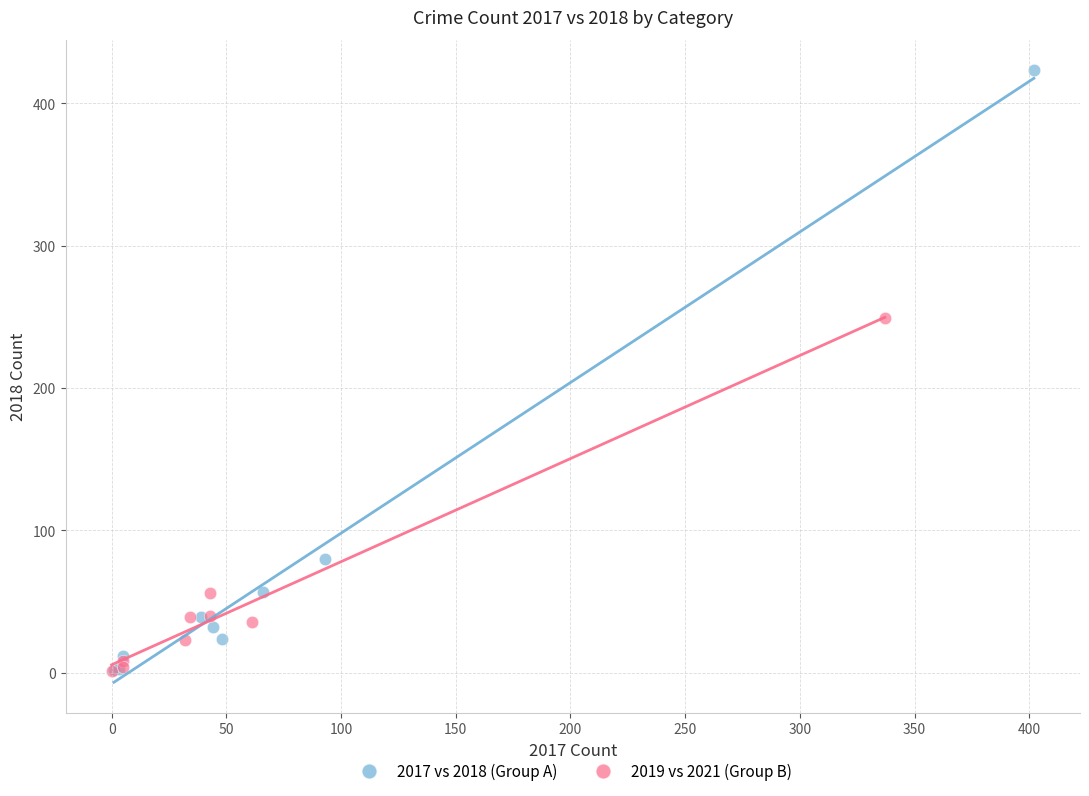

What are all the series names shown in the legend?

2017 vs 2018 (Group A), 2019 vs 2021 (Group B)